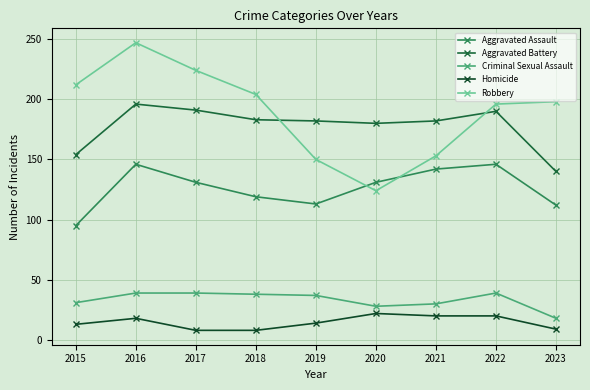

How many series are shown in this chart?

5